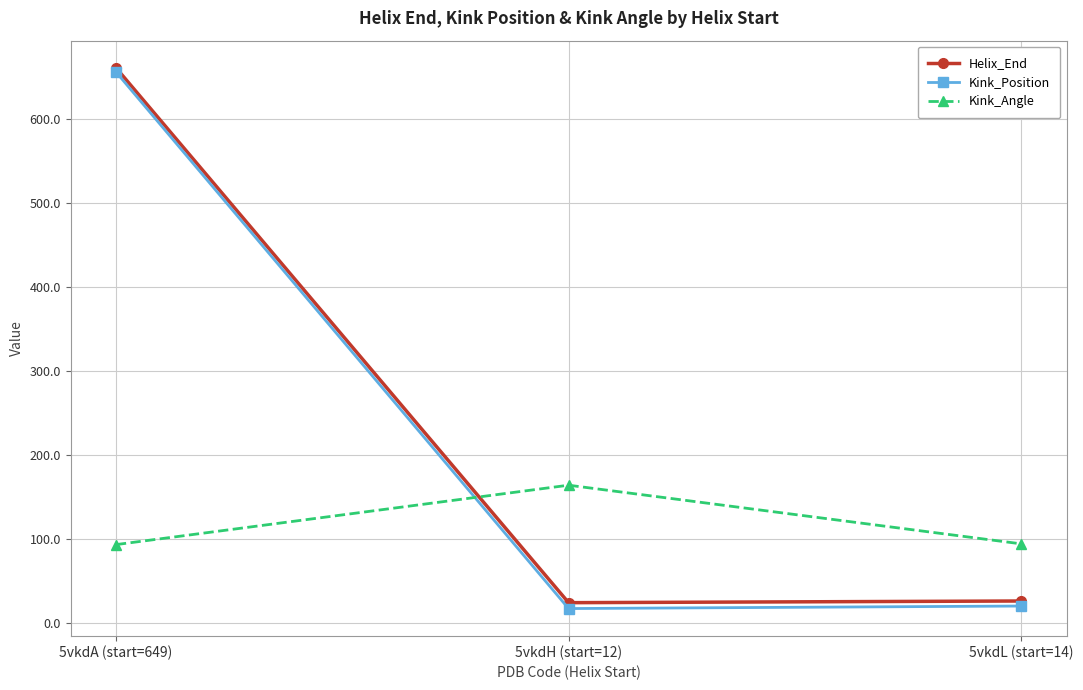

At which category is the sum across all series the highest?

5vkdA (start=649)